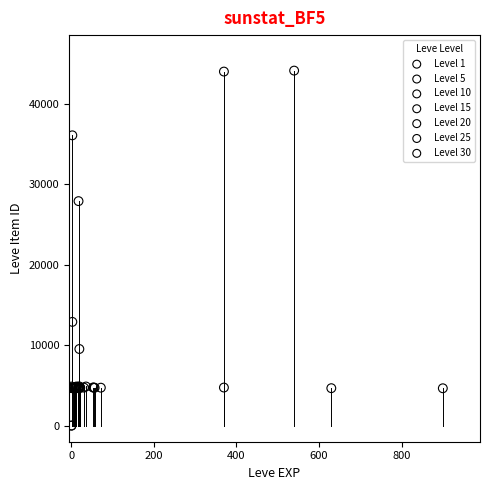

Which series has the widest spread of Y values?

Level 1